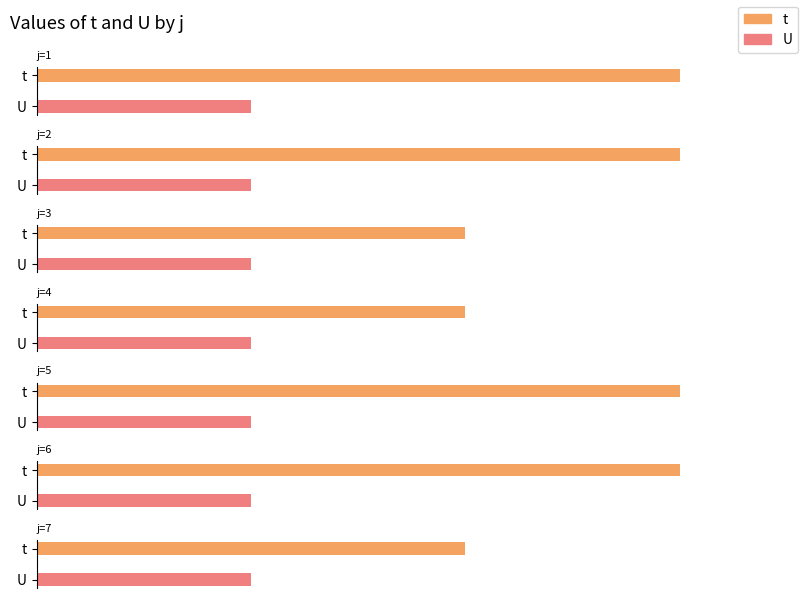

The U series shows 1 at 2. True or false?

False